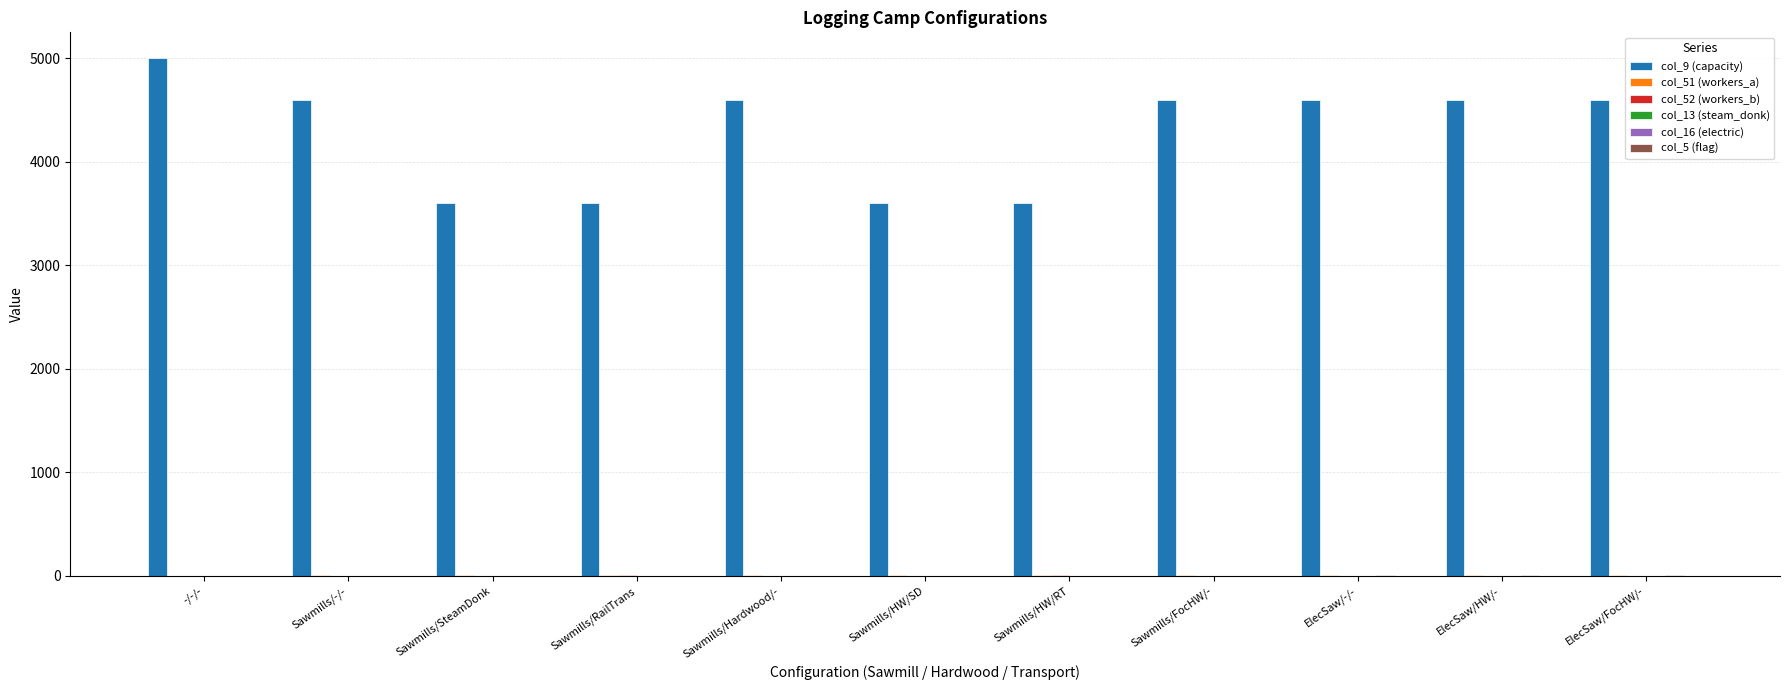

What is the maximum value shown in the chart?

5000